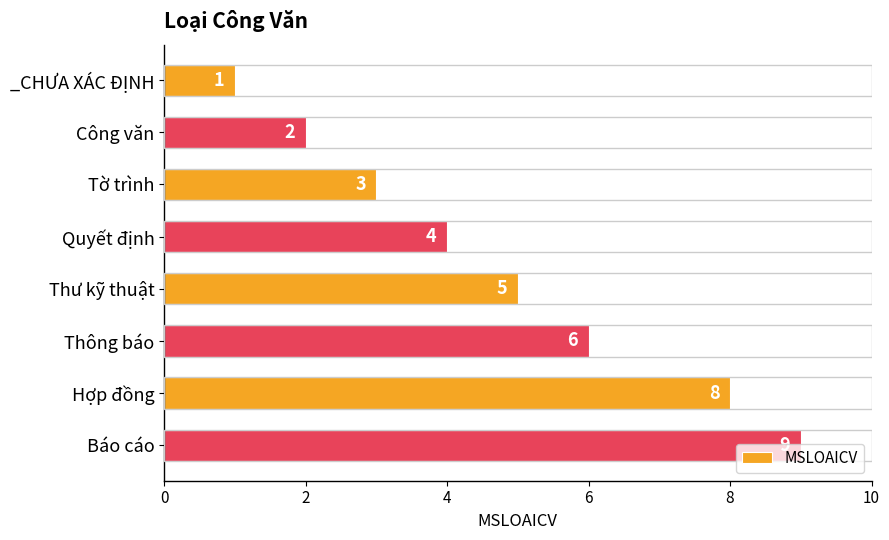

Does the chart contain stacked bars?

No